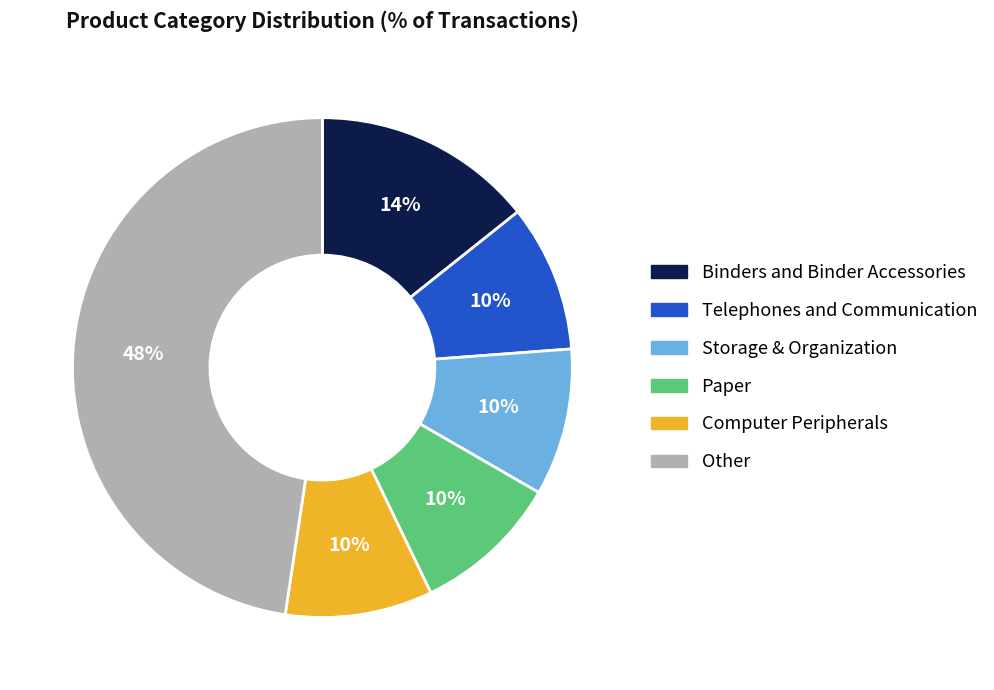

Count the number of slices in the pie.

6